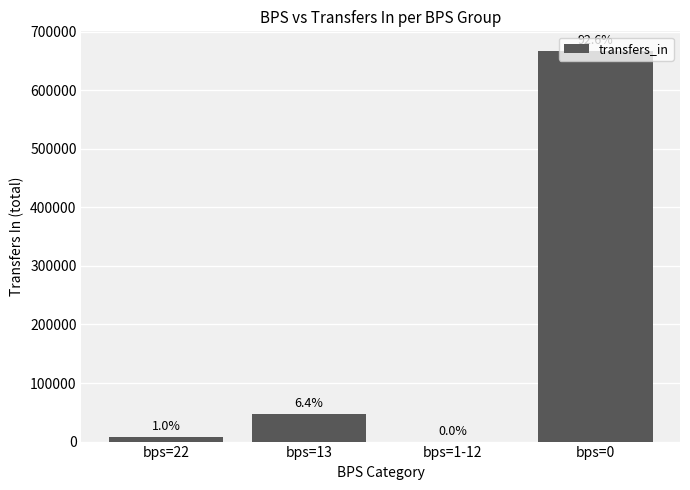

Rank the categories by value from lowest to highest.

bps=1-12, bps=22, bps=13, bps=0